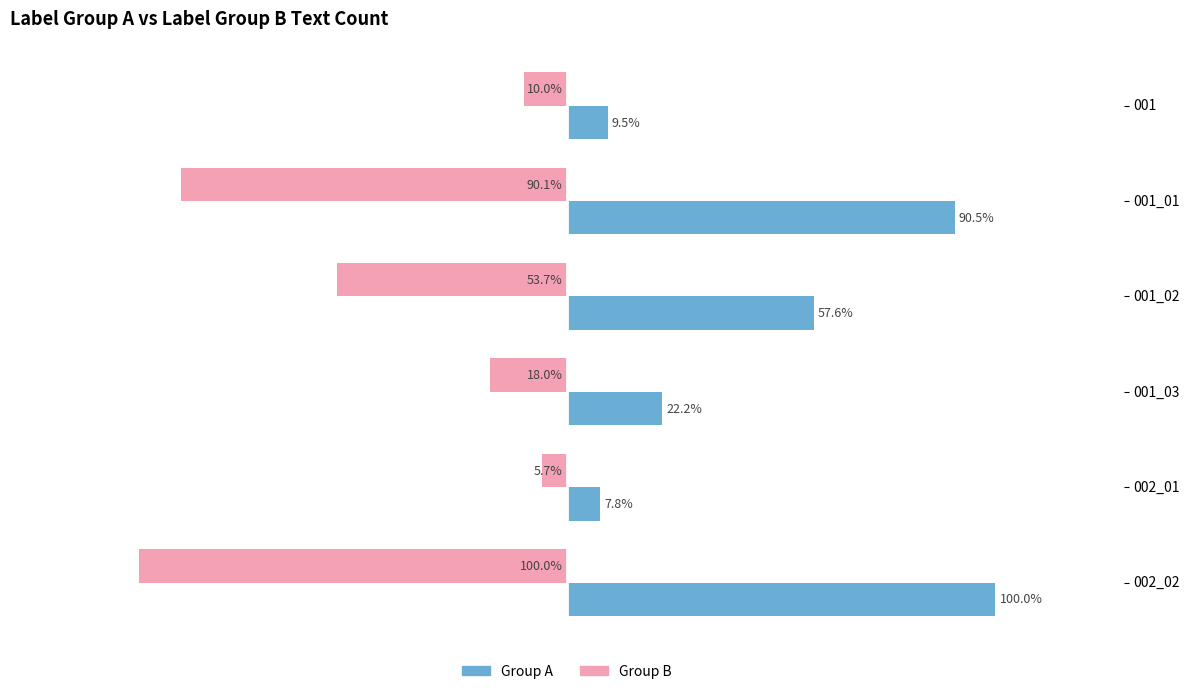

Where is Group A nearest to the value 53?

001_02